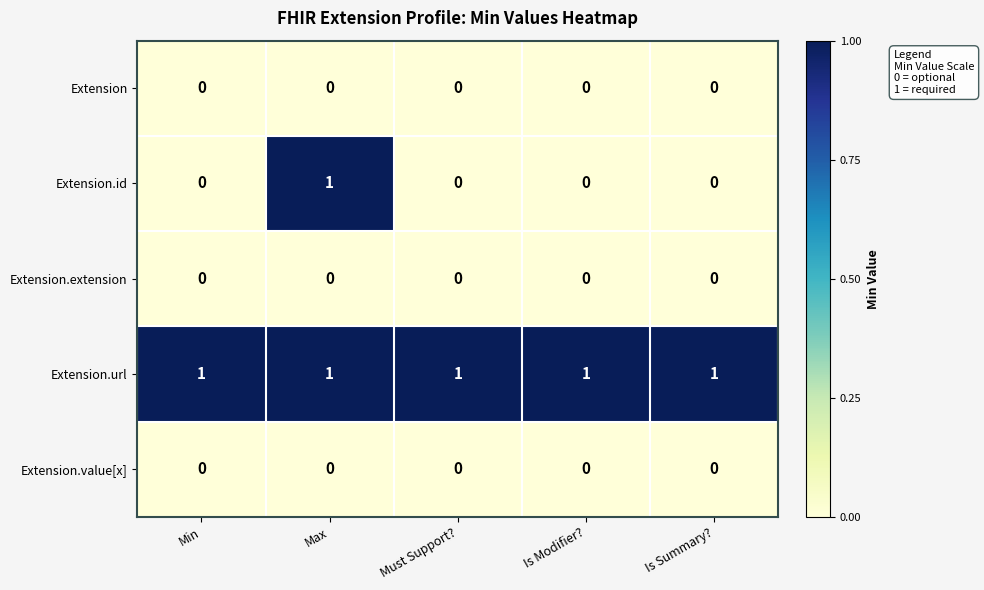

The Extension.url series shows 1 at Must Support?. True or false?

True